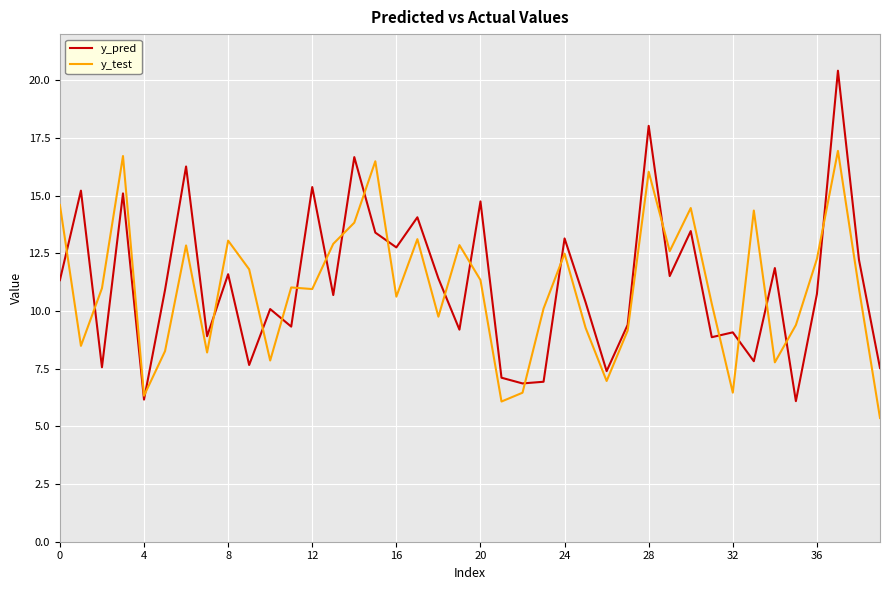

Rank the series by their maximum value, from lowest to highest.

y_test, y_pred